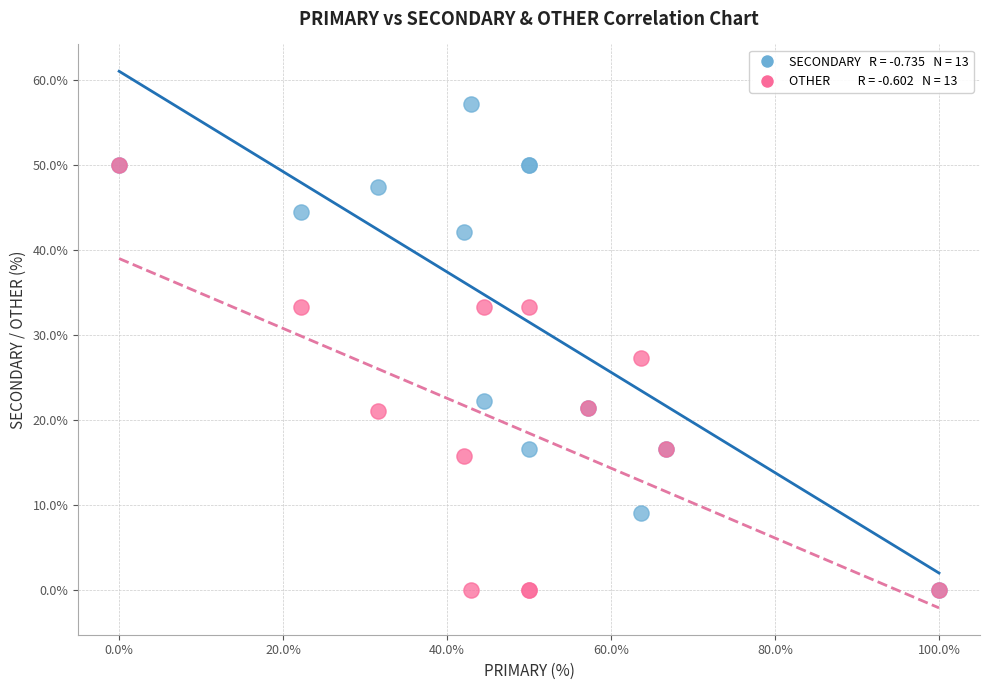

Across all series, what Y value is closest to 28?

27.3